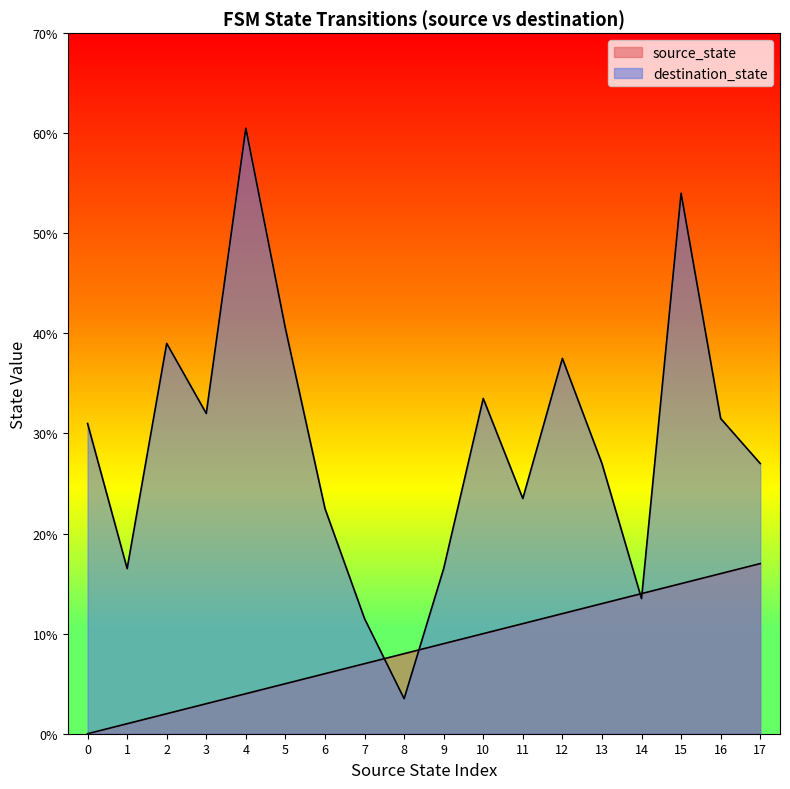

How many lines are shown in the chart?

2